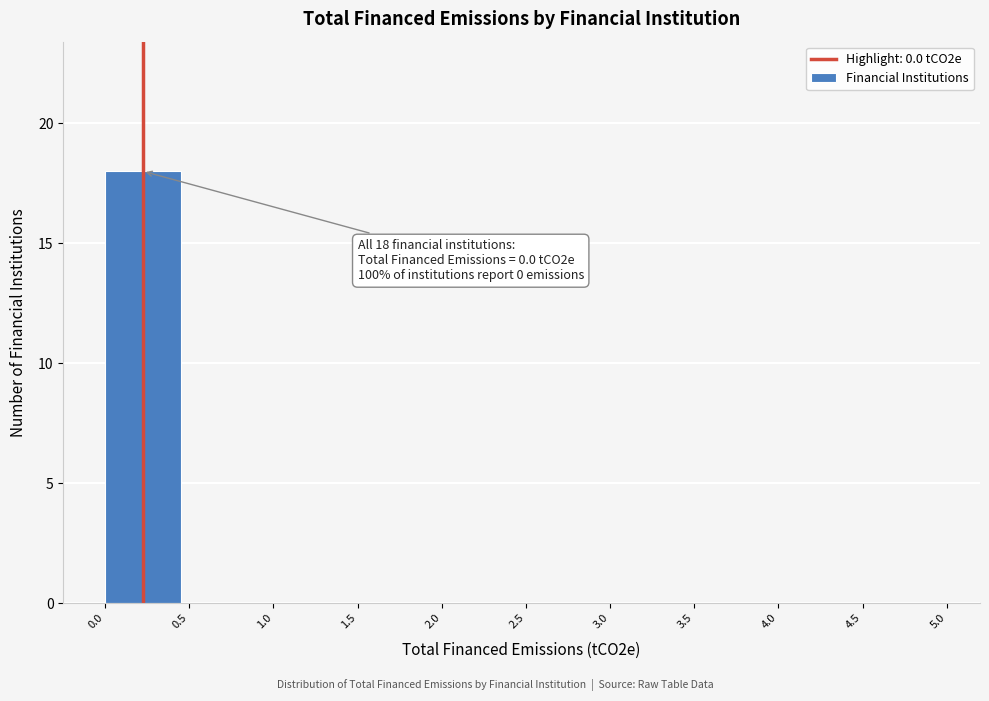

Which range on the x-axis has the tallest bar?

0.0 to 0.5